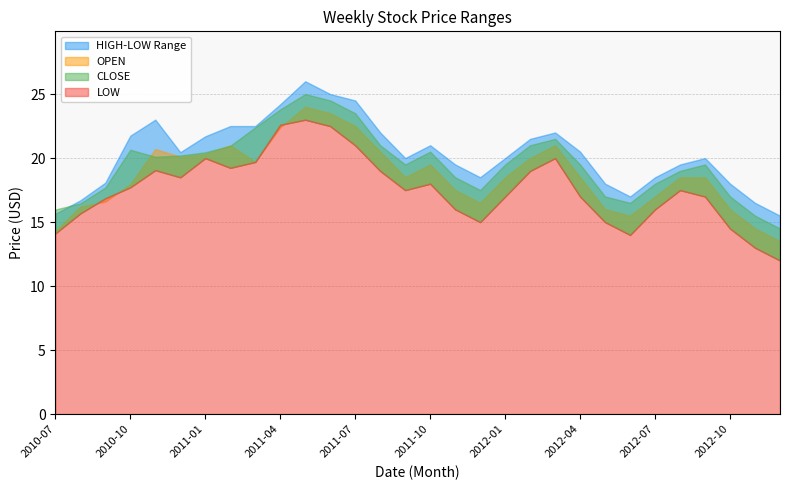

How many times do LOW and OPEN cross each other?

3